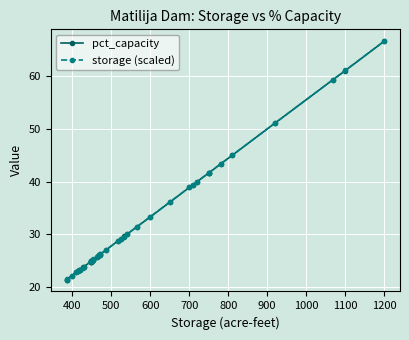

After their last crossing, which series has the higher values: pct_capacity or storage (scaled)?

storage (scaled)